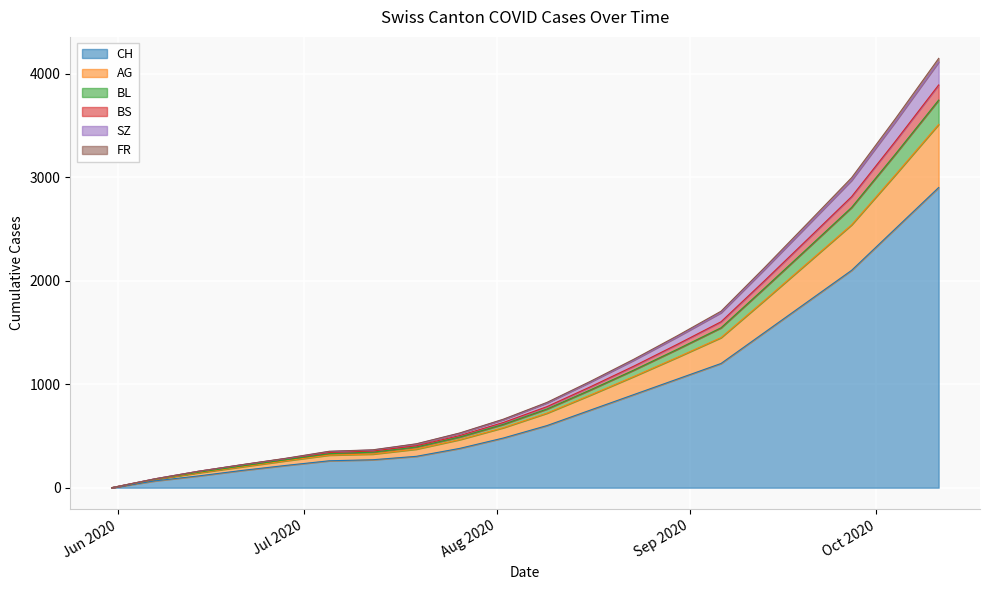

What is the highest value of the CH series?

2900